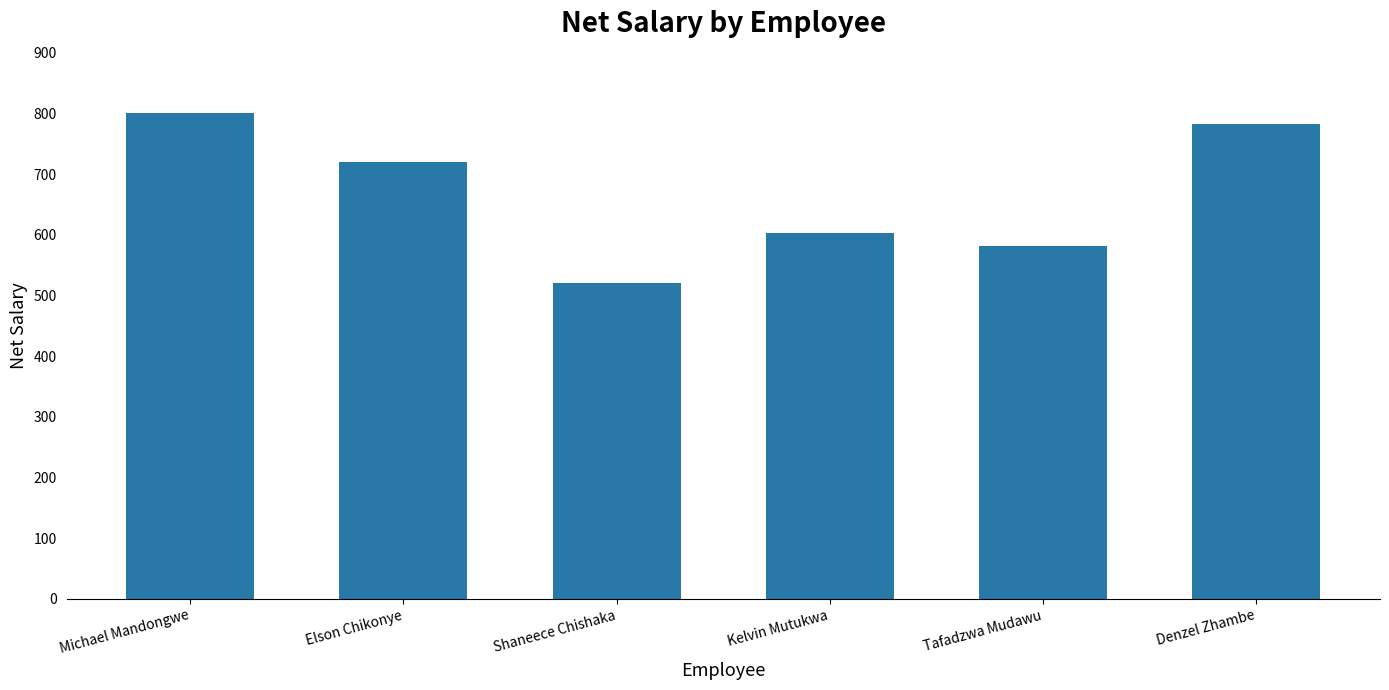

What is the sum of all values?

4006